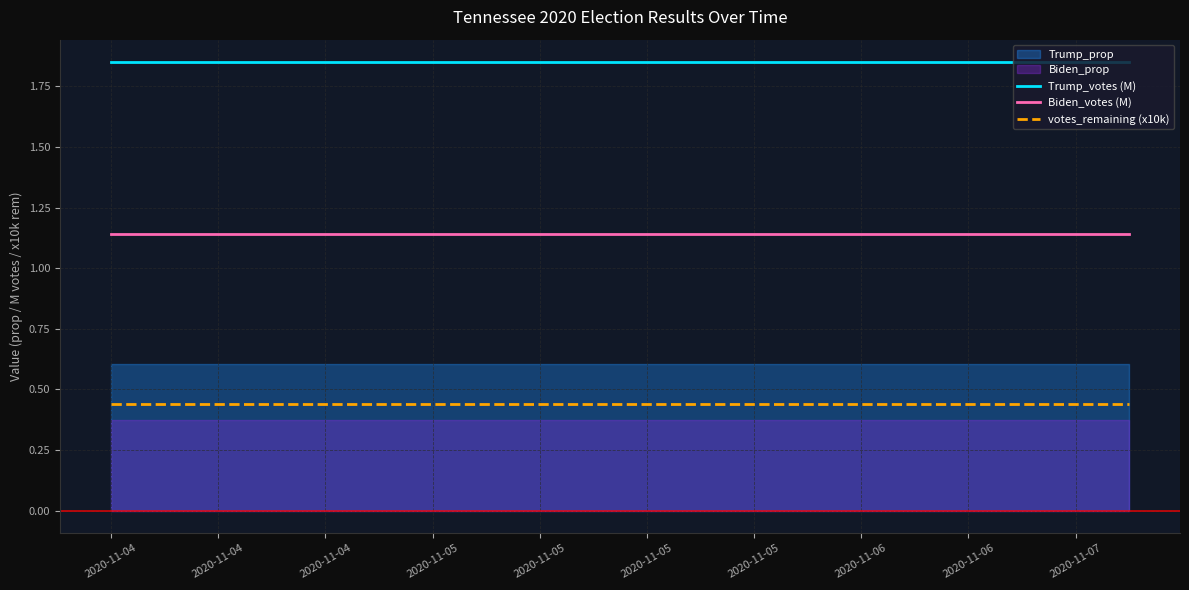

What is the label of the 4th point from the left?

2020-11-05